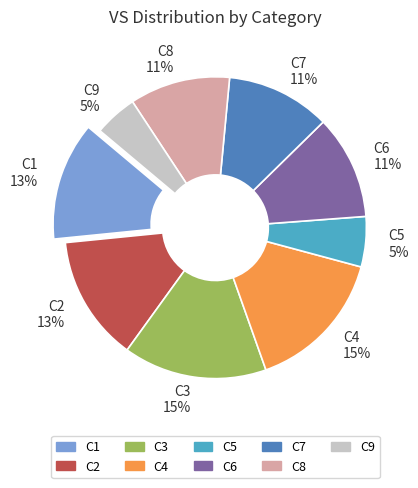

What percentage is the C6 11% slice, to the nearest percent?

11%